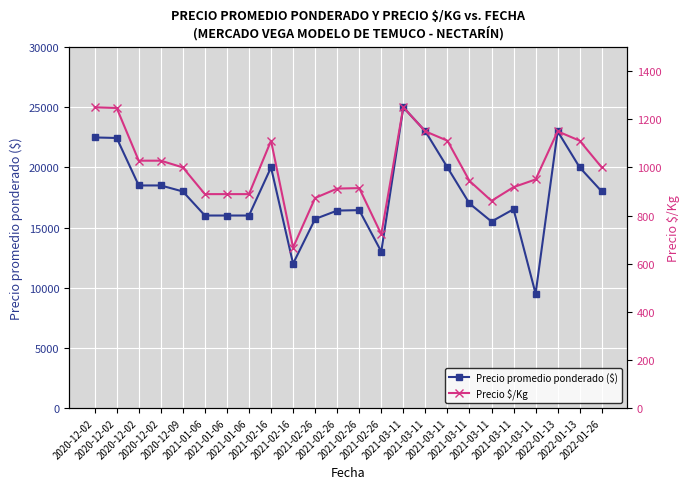

List the series in order of their peak value, highest first.

Precio promedio ponderado ($), Precio $/Kg